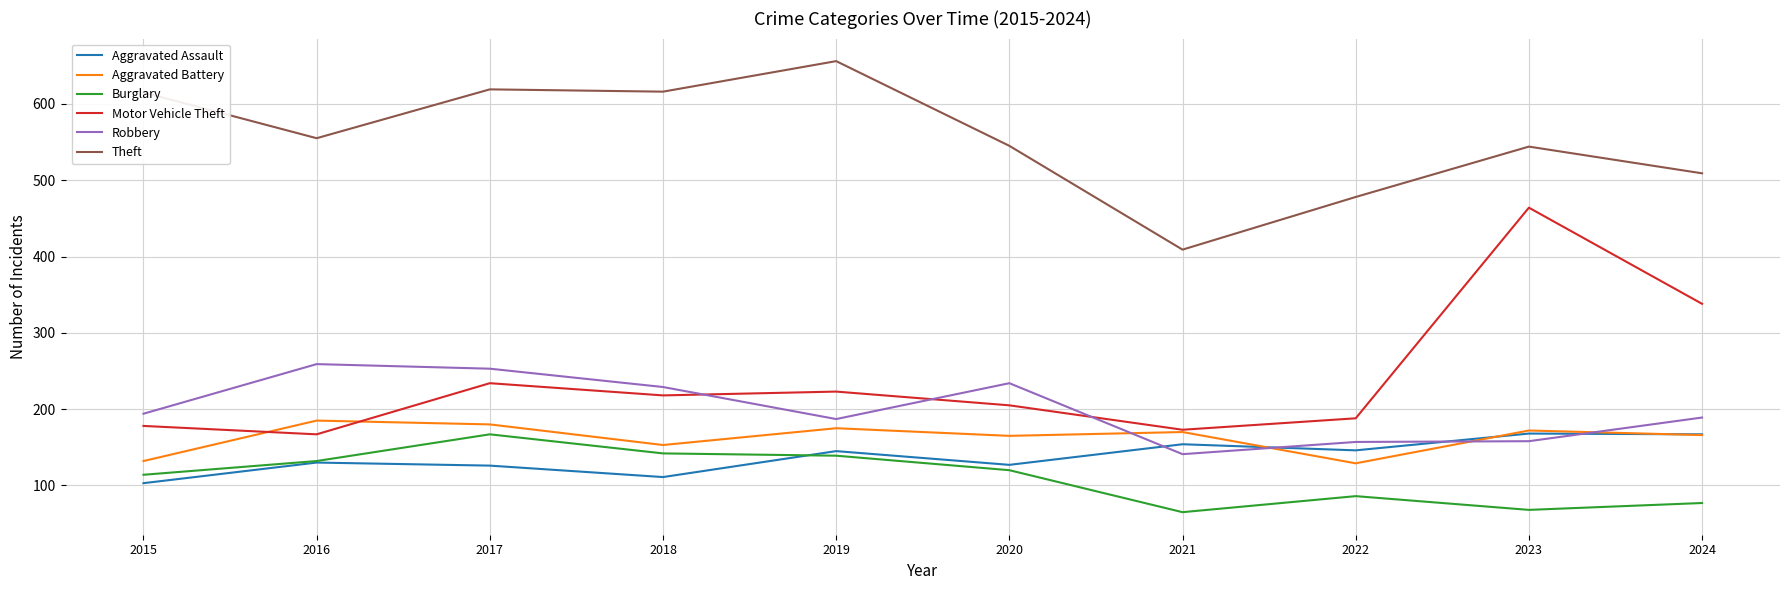

What is the sum of the Aggravated Assault values at 2022 and 2020?

273